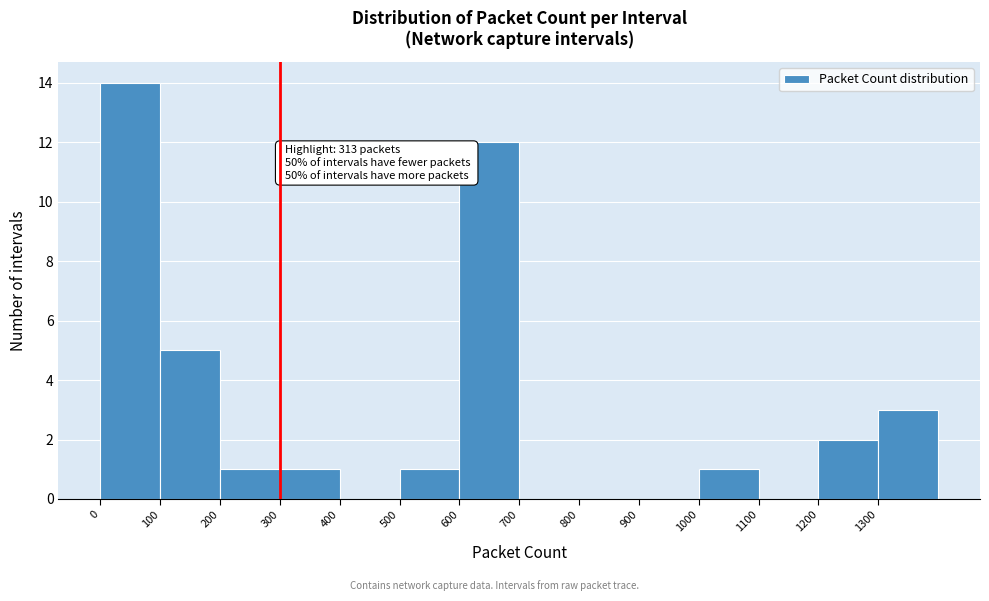

Over which range of the x-axis is the bar tallest?

0 to 100